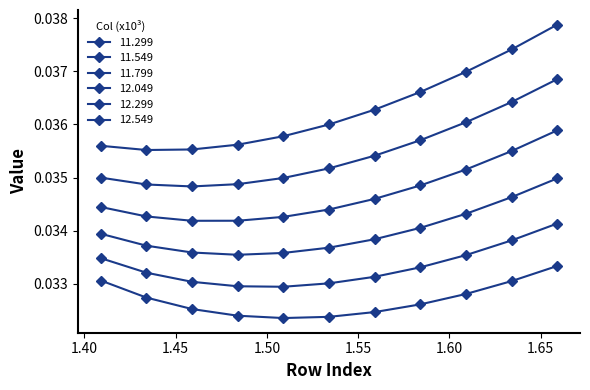

List the series in order of their peak value, lowest first.

12.549, 12.299, 12.049, 11.799, 11.549, 11.299